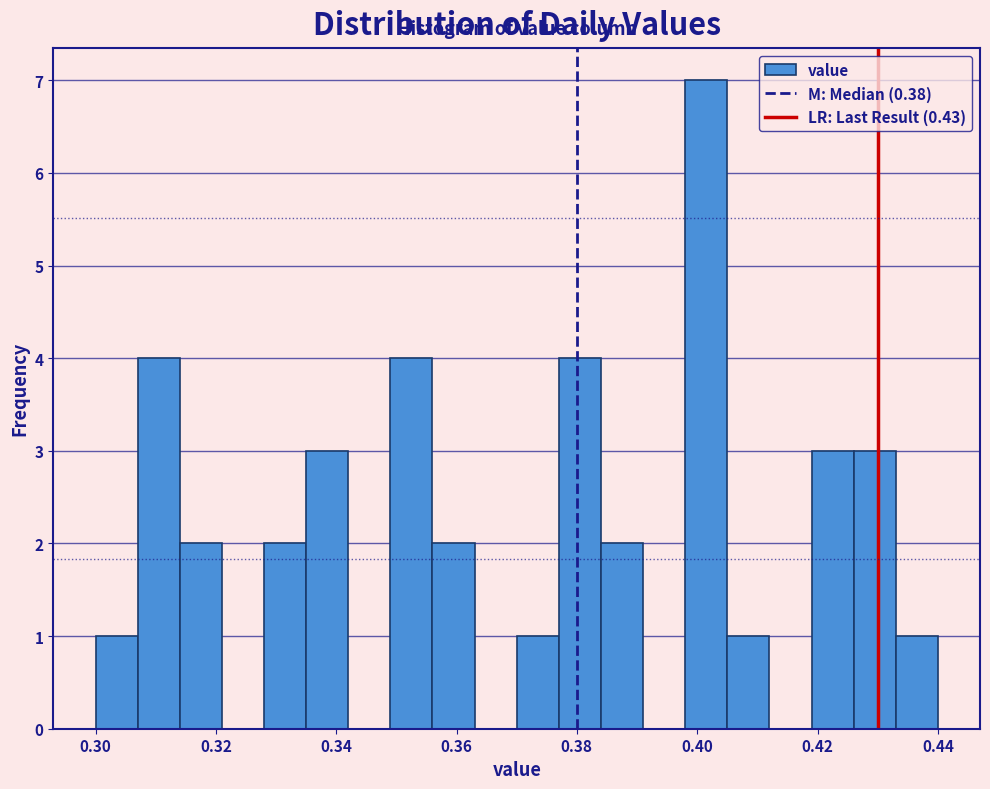

Around what value on the x-axis is the tallest bar? Give the approximate position of its centre, as read against the axis.

0.402